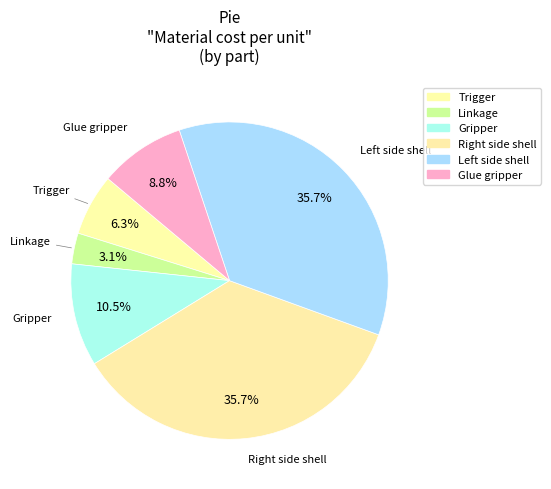

What is the smallest slice in the pie chart?

Linkage